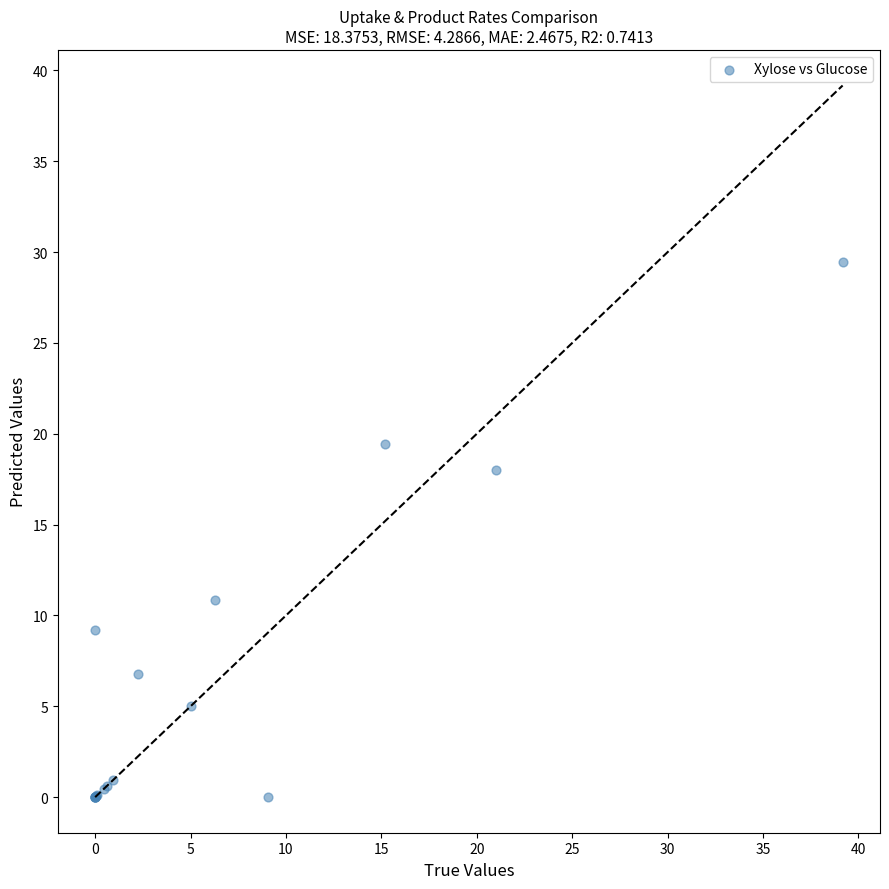

What Y value in the scatter plot is closest to 14?

10.9